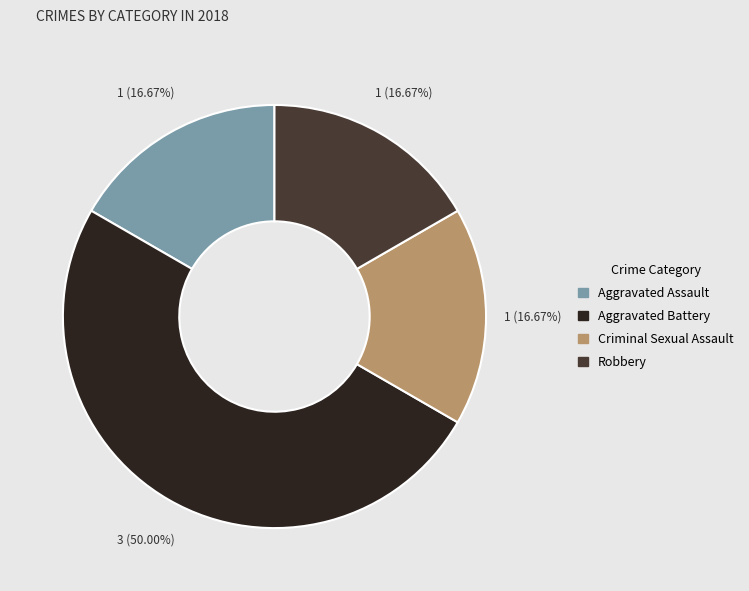

Does Aggravated Assault account for over 50% of the chart?

No